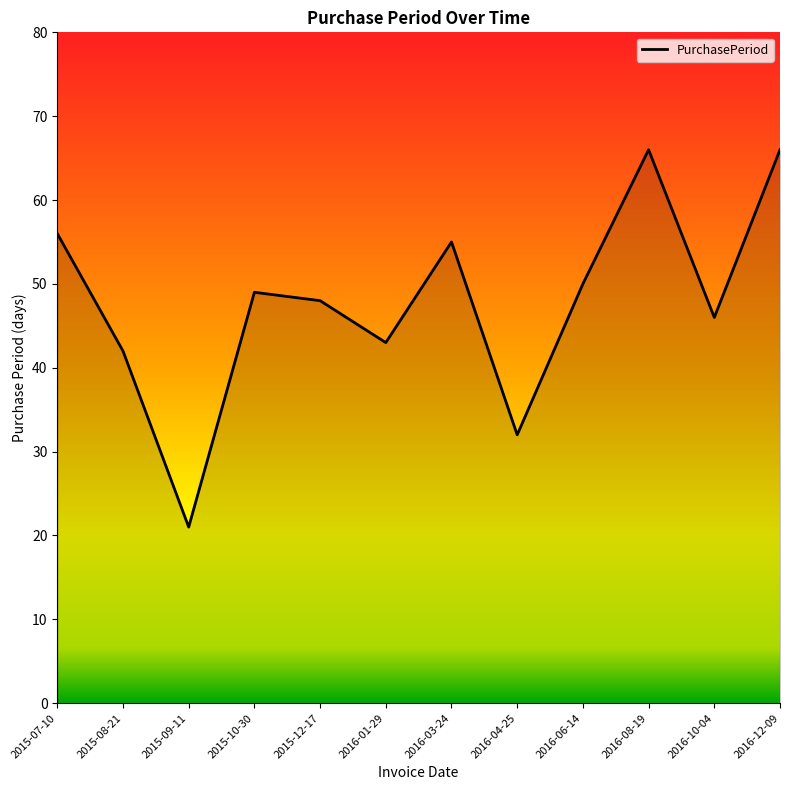

How many lines are shown in the chart?

1